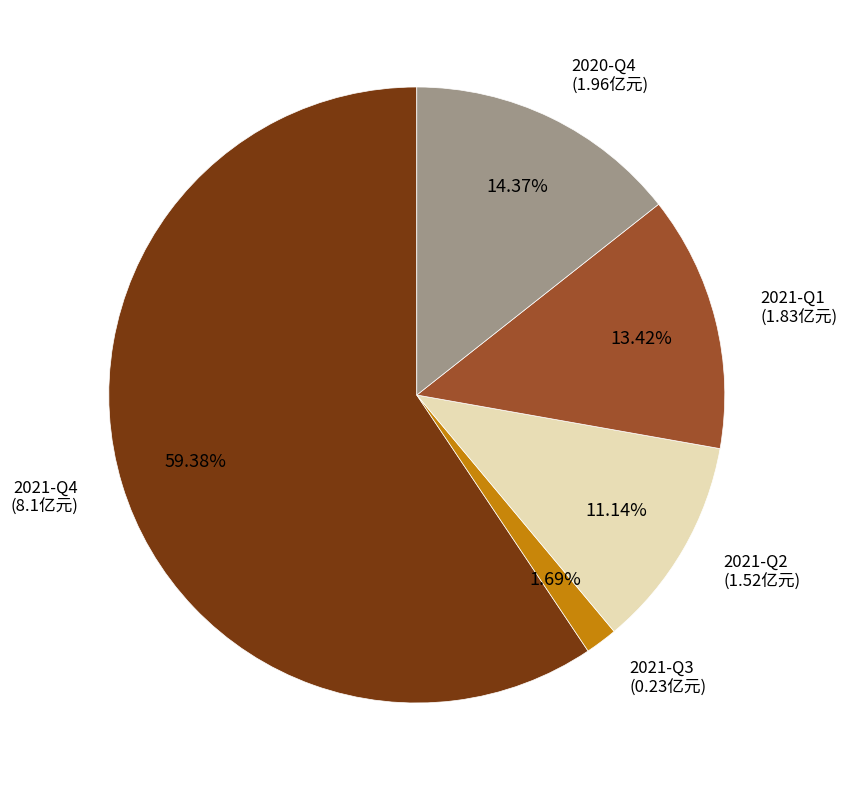

Is there a majority slice in this chart?

Yes